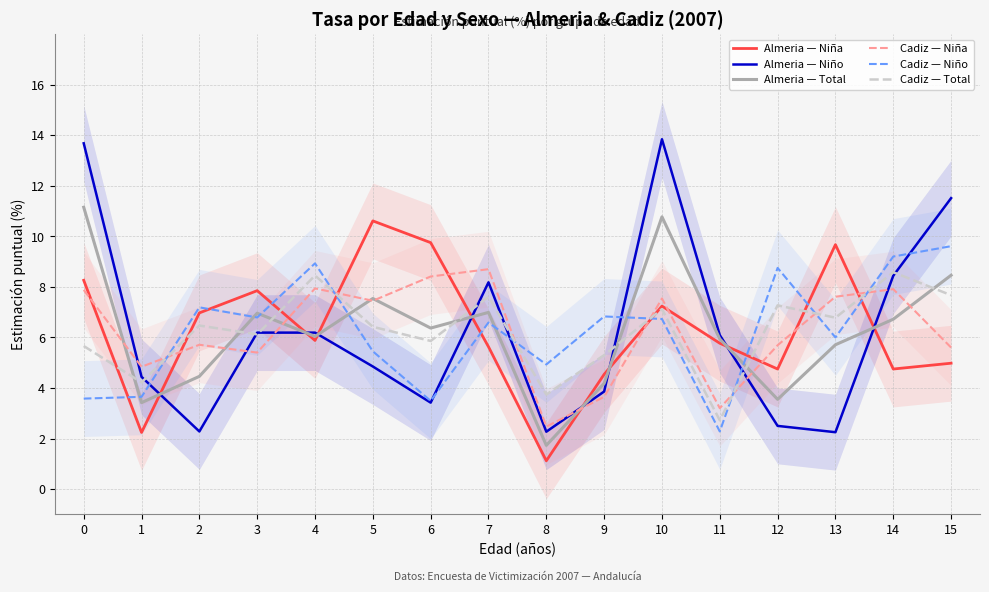

Reading left to right, list all the values displayed in this chart.

Almeria — Niña: 8.3	2.2	7.0	7.8	5.9	10.6	9.8	5.6	1.1	4.5	7.2	5.8	4.8	9.7	4.8	5.0
Almeria — Niño: 13.7	4.4	2.3	6.2	6.2	4.8	3.4	8.2	2.3	3.9	13.8	6.1	2.5	2.2	8.4	11.5
Almeria — Total: 11.2	3.4	4.5	7.0	6.0	7.5	6.4	7.0	1.7	4.2	10.8	5.9	3.5	5.7	6.7	8.5
Cadiz — Niña: 7.9	4.8	5.7	5.4	7.9	7.5	8.4	8.7	2.5	3.6	7.5	3.2	5.7	7.6	7.9	5.6
Cadiz — Niño: 3.6	3.6	7.2	6.8	8.9	5.5	3.5	6.6	4.9	6.8	6.7	2.3	8.8	6.0	9.2	9.6
Cadiz — Total: 5.7	4.2	6.5	6.1	8.4	6.4	5.9	7.6	3.7	5.3	7.1	2.7	7.3	6.8	8.6	7.7